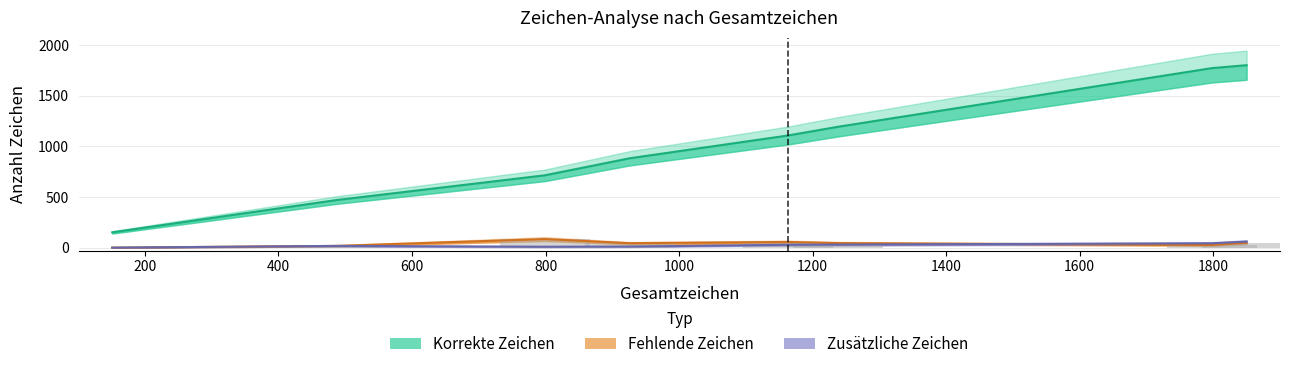

Which series has the largest total across all categories?

Korrekte Zeichen